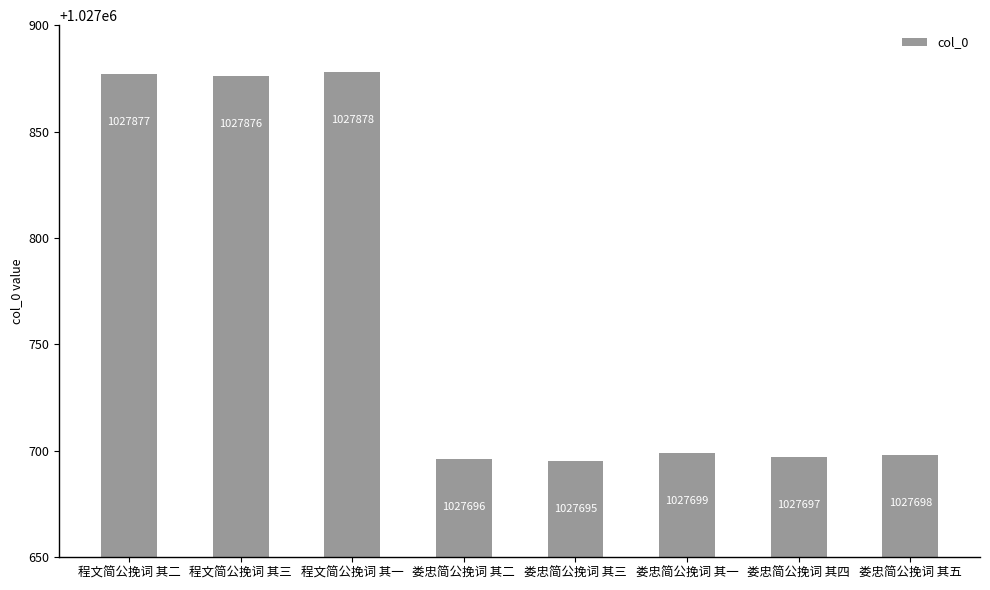

Where is the data nearest to the value 1027786?

娄忠简公挽词 其一